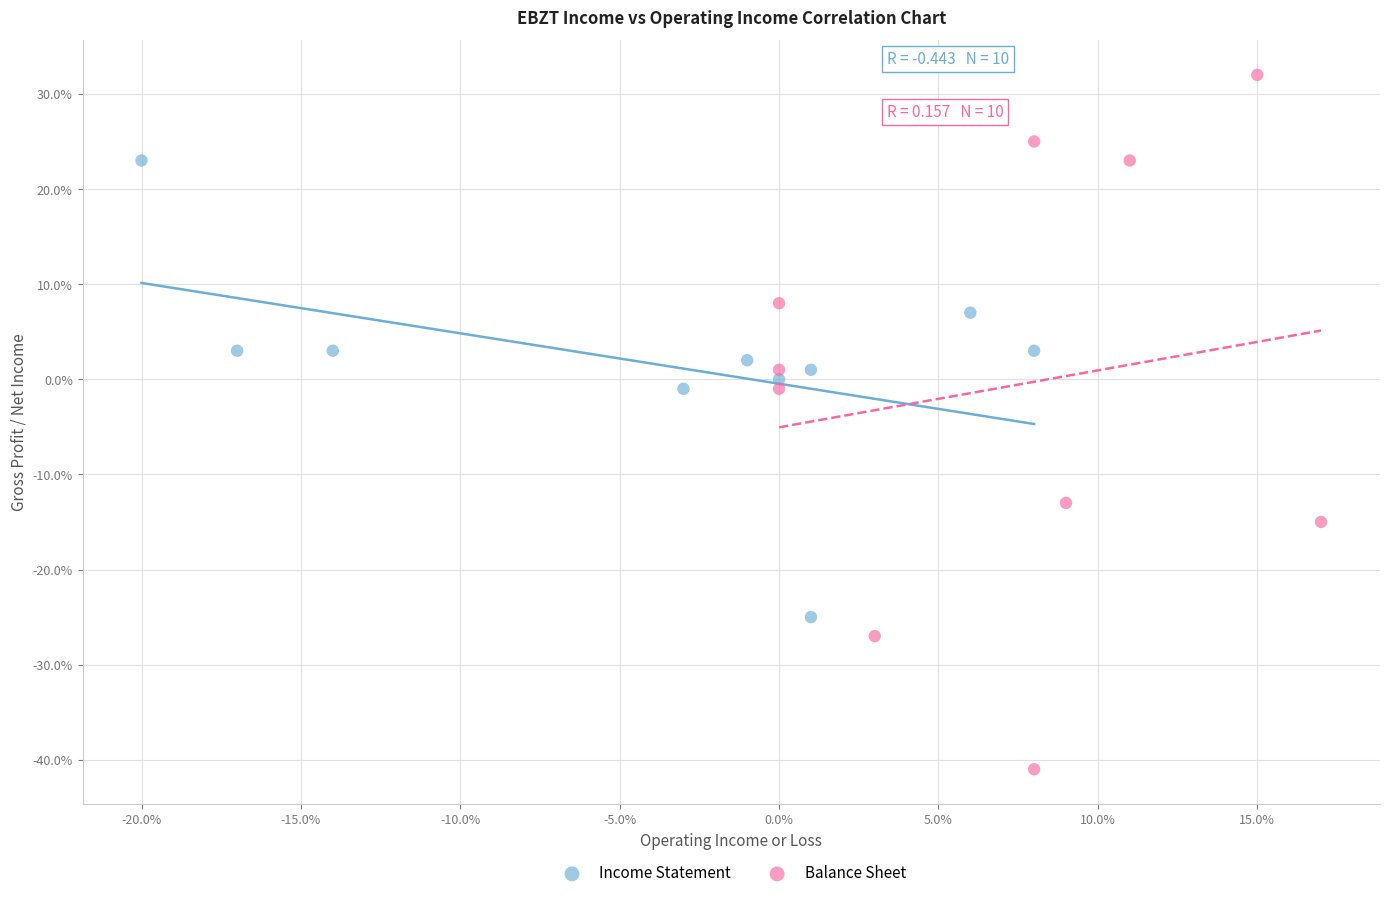

What are all the series names shown in the legend?

Income Statement, Balance Sheet